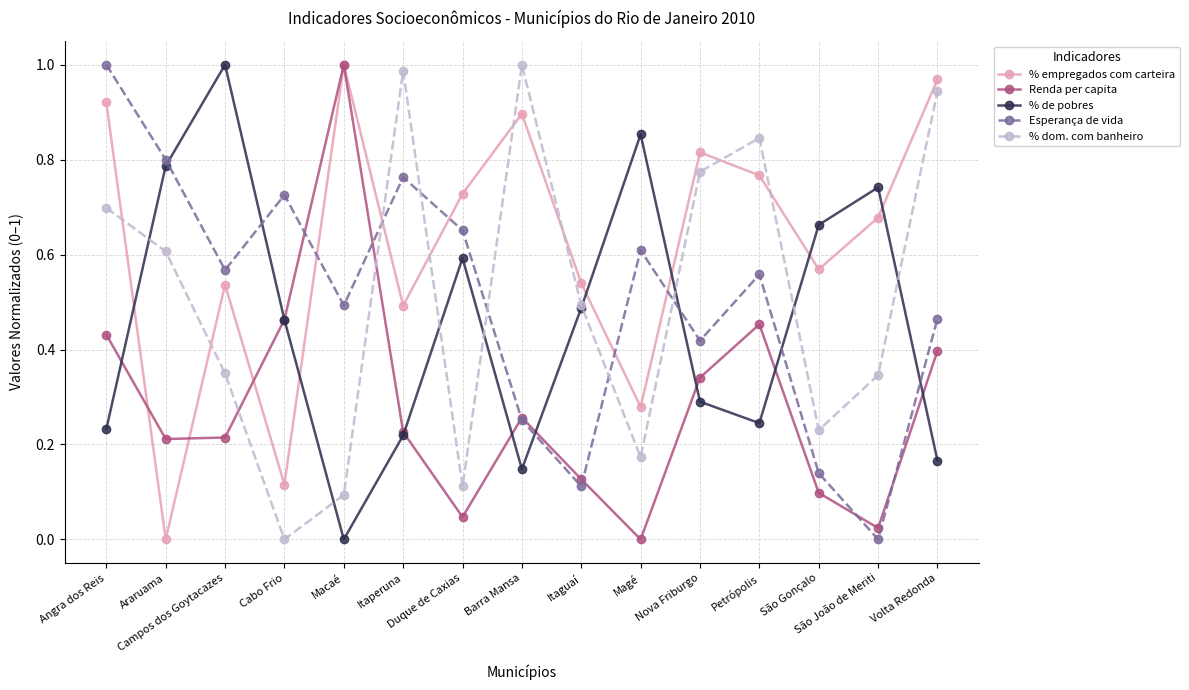

What is the sum of all % empregados com carteira values?

9.3